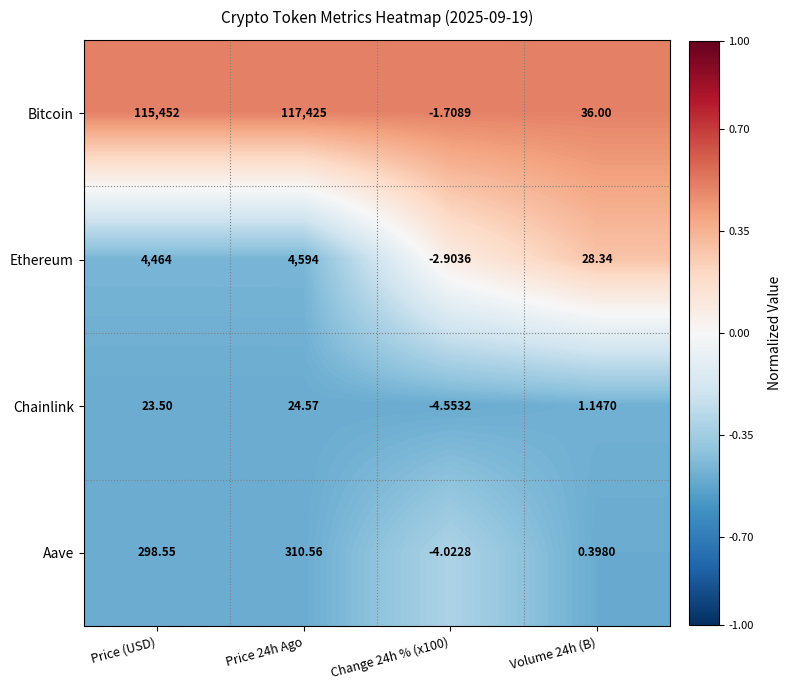

At Price 24h Ago, list the series in order from smallest to largest.

Chainlink, Aave, Ethereum, Bitcoin